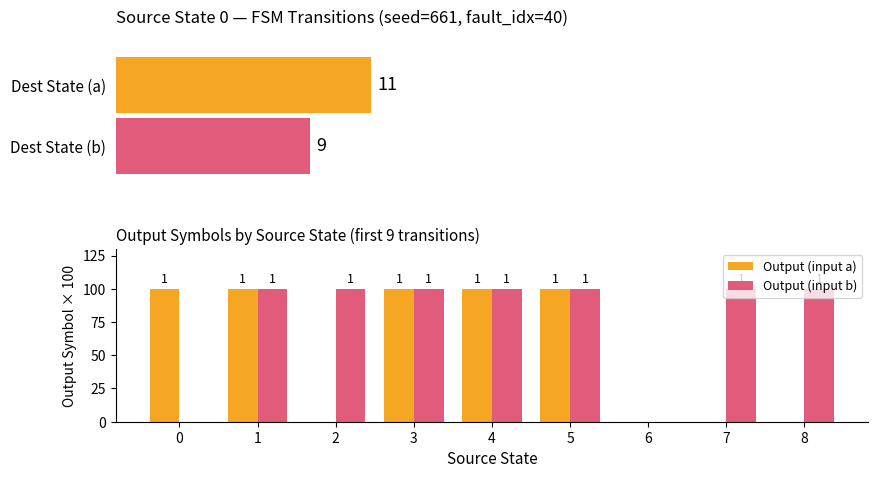

What is the value of the Output (input a) bar at the 4th from the left?

100